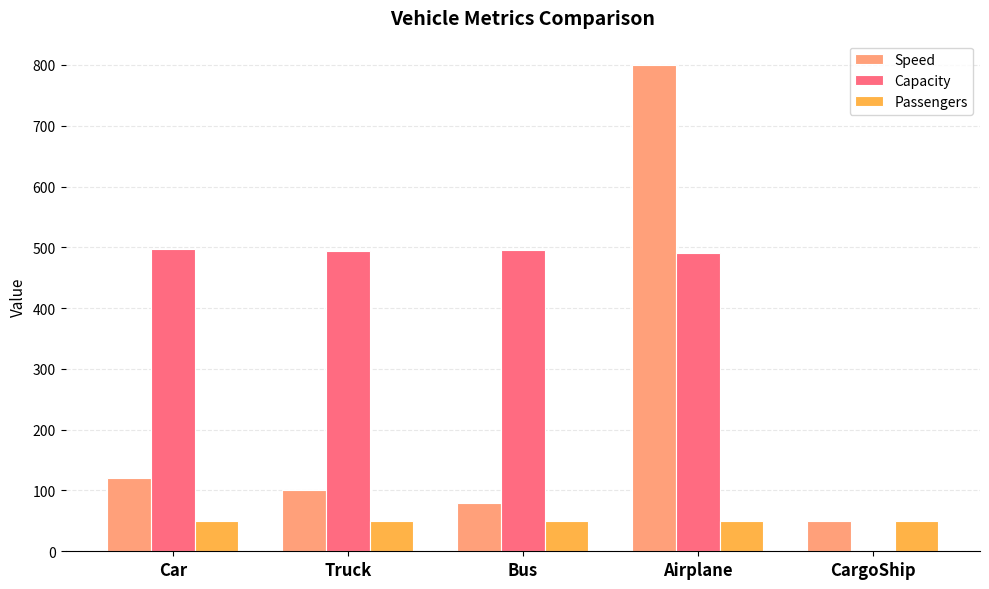

Does the chart contain stacked bars?

No